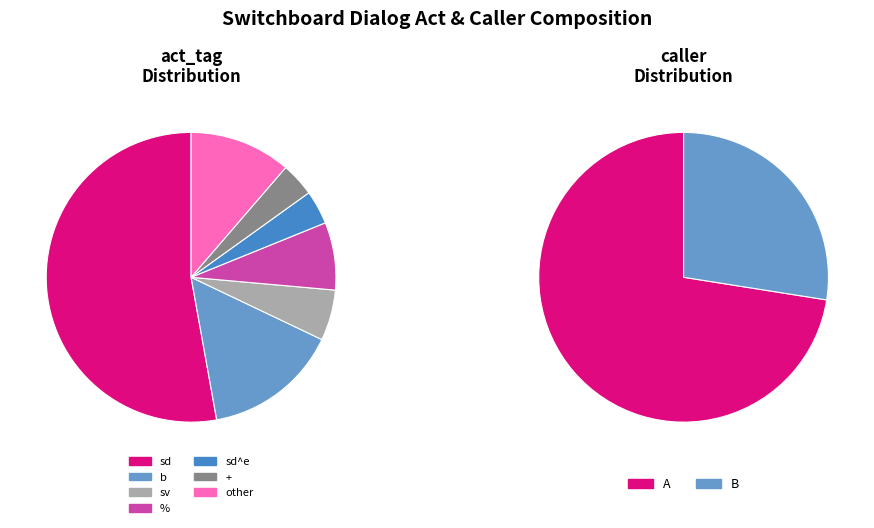

What is the smallest slice in the pie chart?

B